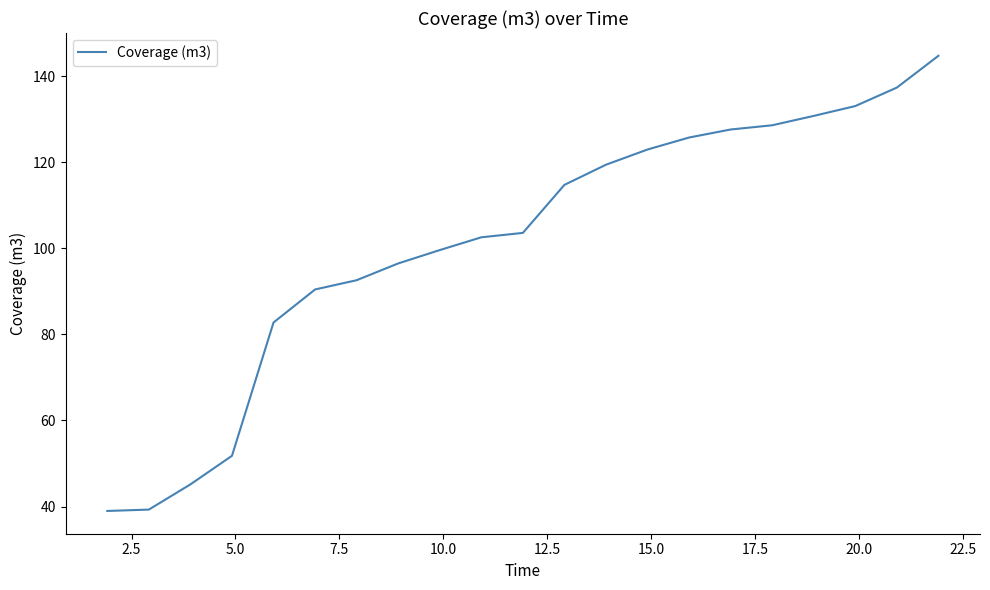

What is the smallest value displayed?

39.0